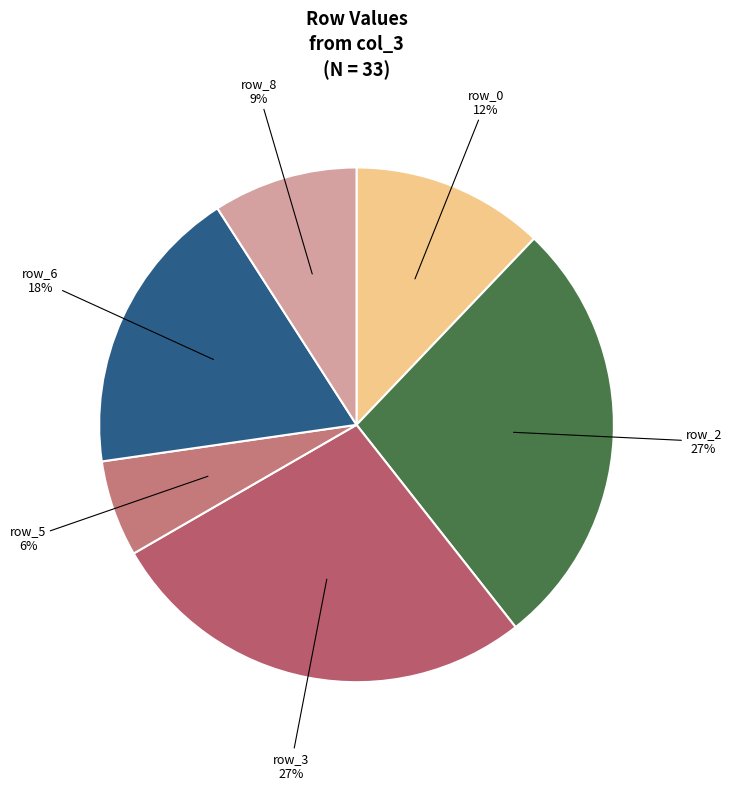

To the nearest percent, what percentage of the pie is row_3?

27%